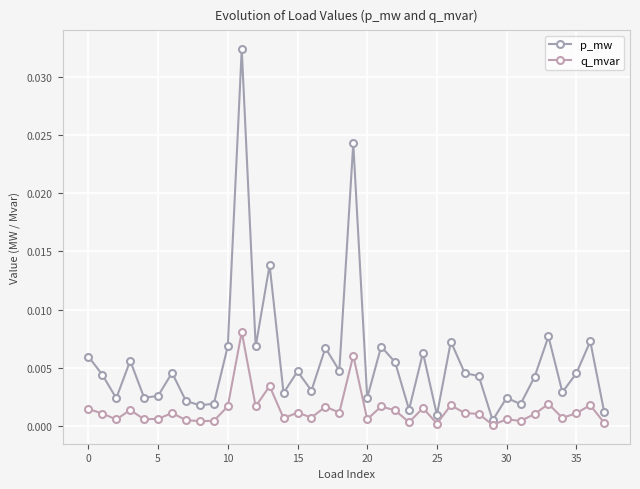

Is this an area chart (filled region under the line)?

No